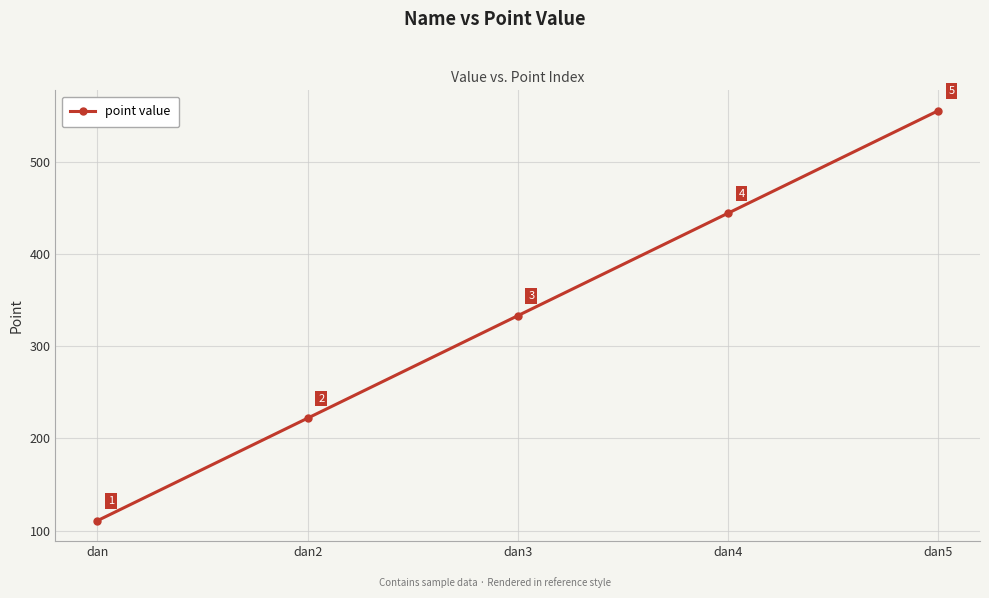

Reading left to right, transcribe all the data shown in this chart.

111	222	333	444	555